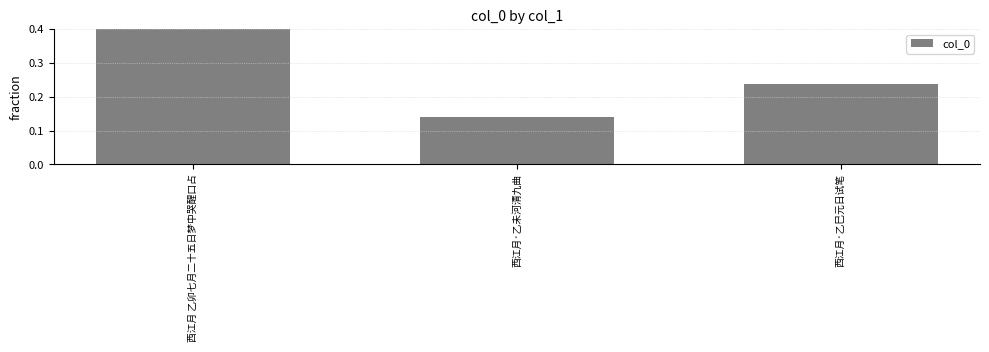

What is the minimum value shown in the chart?

0.1